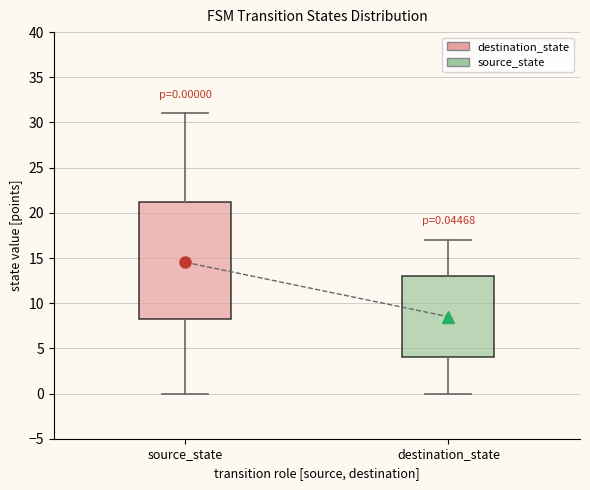

Comparing the boxes themselves (not the whiskers), which one is the tallest?

source_state